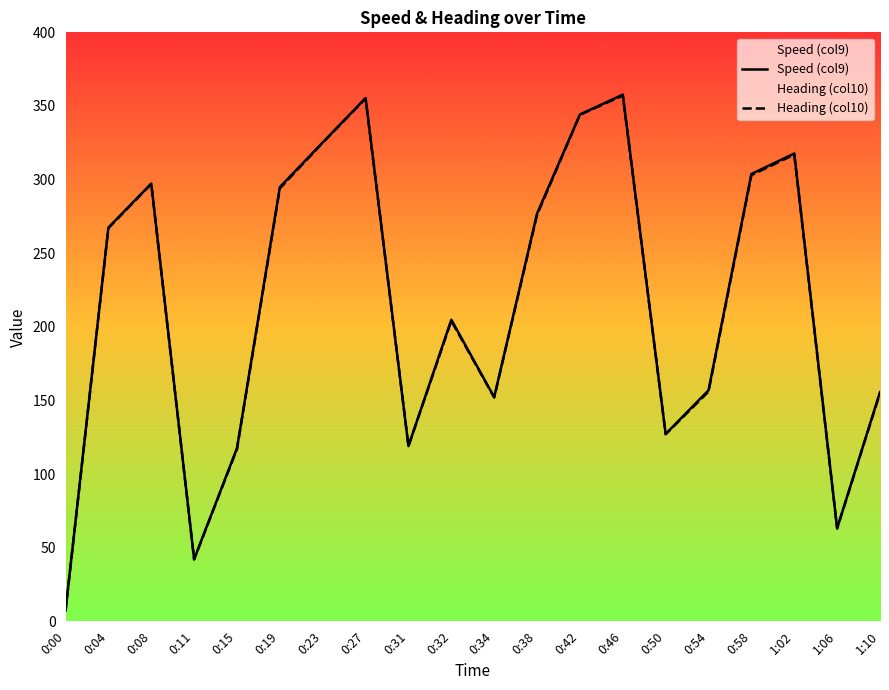

At which label is Speed (col9) closest to 182?

0:32